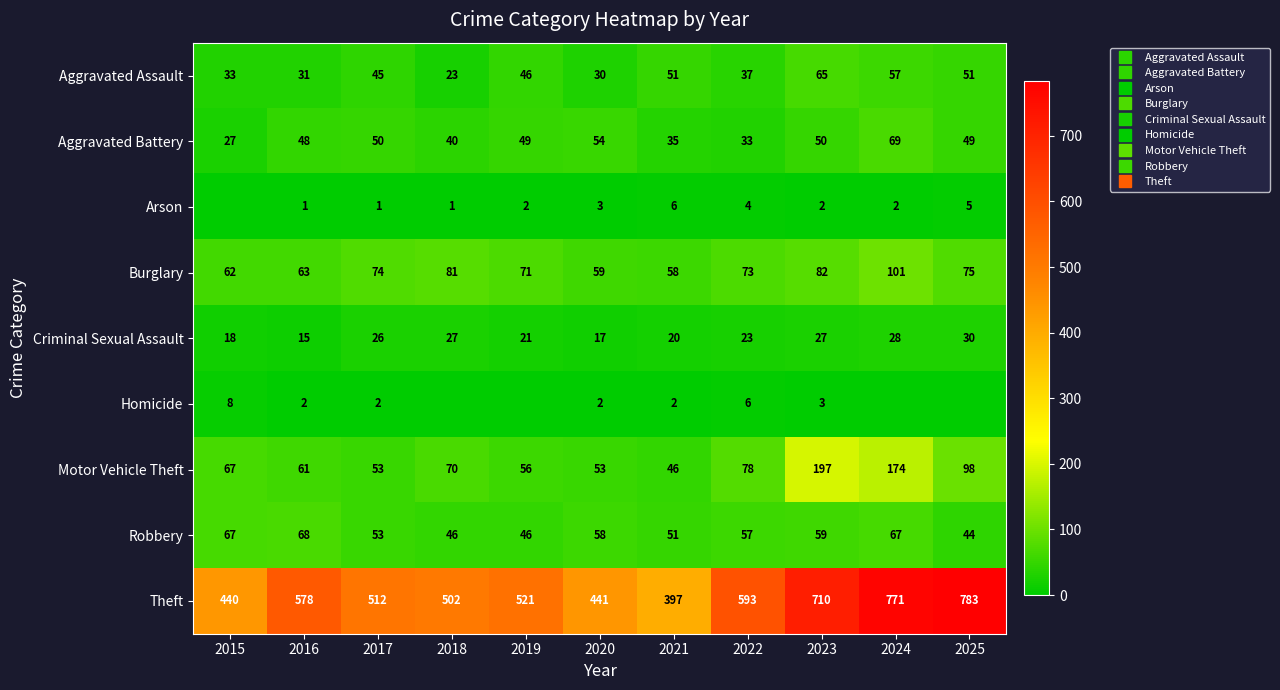

What is the total value across all series at 2023?

1195